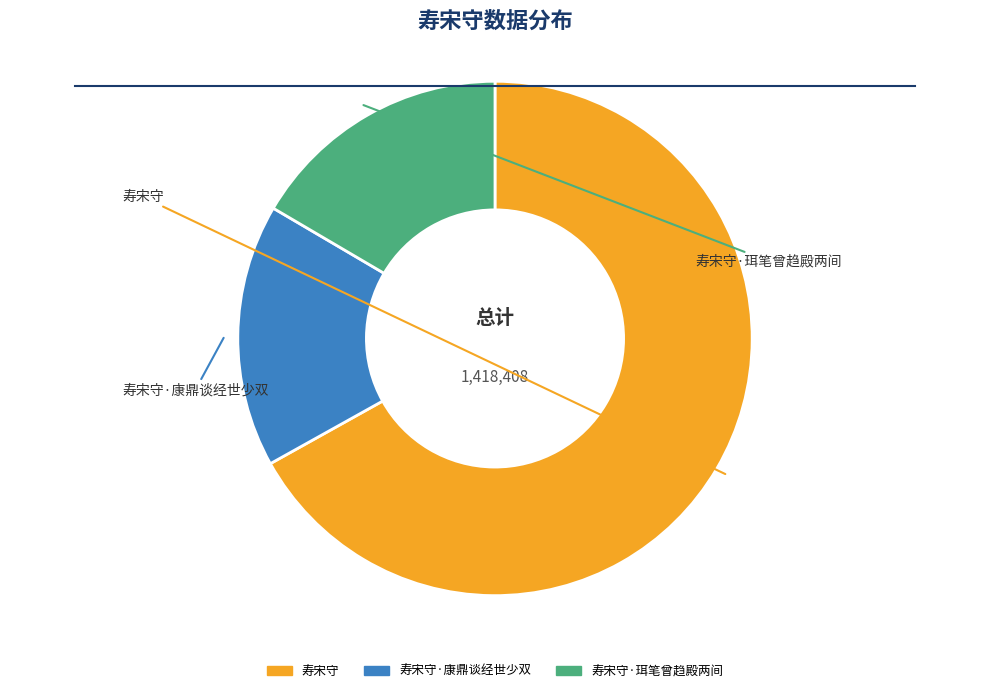

To the nearest percent, what is the average slice percentage?

33%